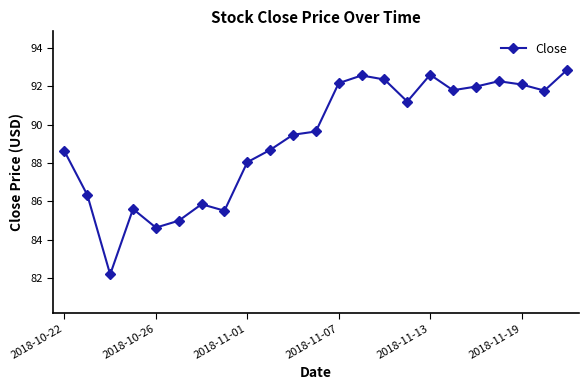

What is the maximum value shown in the chart?

92.9